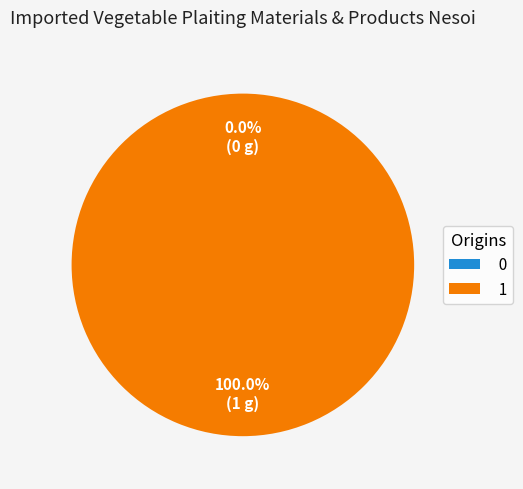

Rank the categories by value from highest to lowest.

1, 0